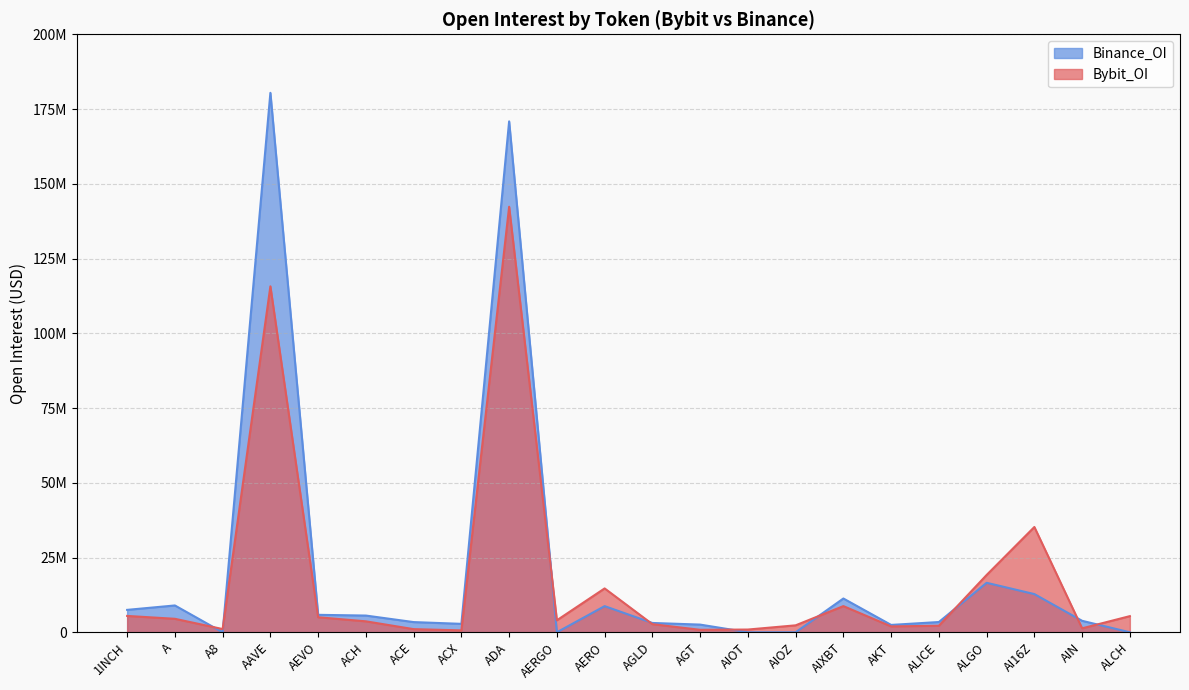

Reading left to right, extract all data points from this chart.

Bybit_OI: 5463924	4504973	1075222	115703750	5027169	3660258	1048655	633118	142322849	4009010	14665863	2713545	821955	914019	2320723	8752095	1959141	2185958	19162364	35210461	1321934	5399427
Binance_OI: 7491545	8970354	0	180415469	5834790	5588852	3406008	2815698	170873223	0	8745118	3113726	2566335	0	0	11292885	2457513	3427117	16548510	12773444	3833069	0